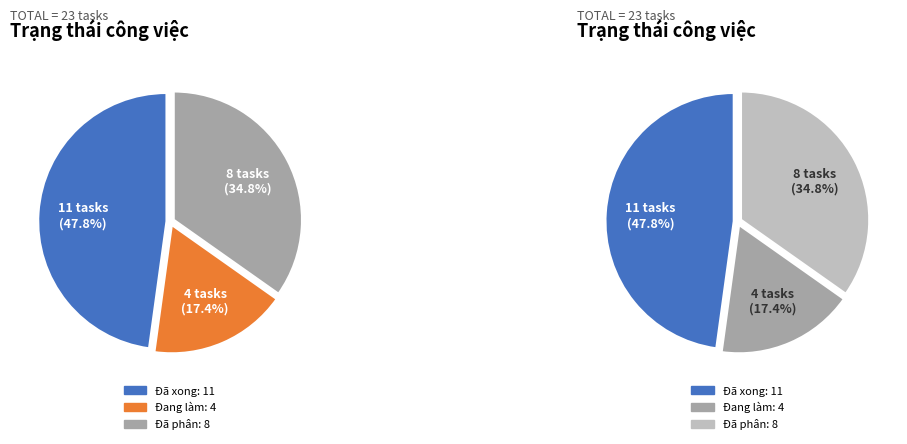

To the nearest percent, what is the difference between the largest and smallest slice percentages?

30%